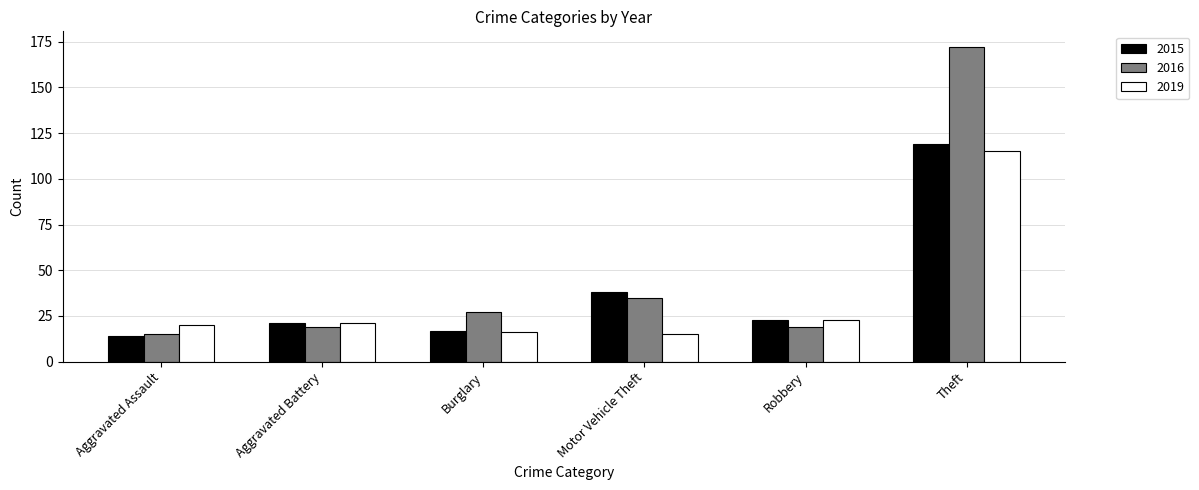

What is the difference between the 2019 values at Motor Vehicle Theft and Aggravated Battery?

6